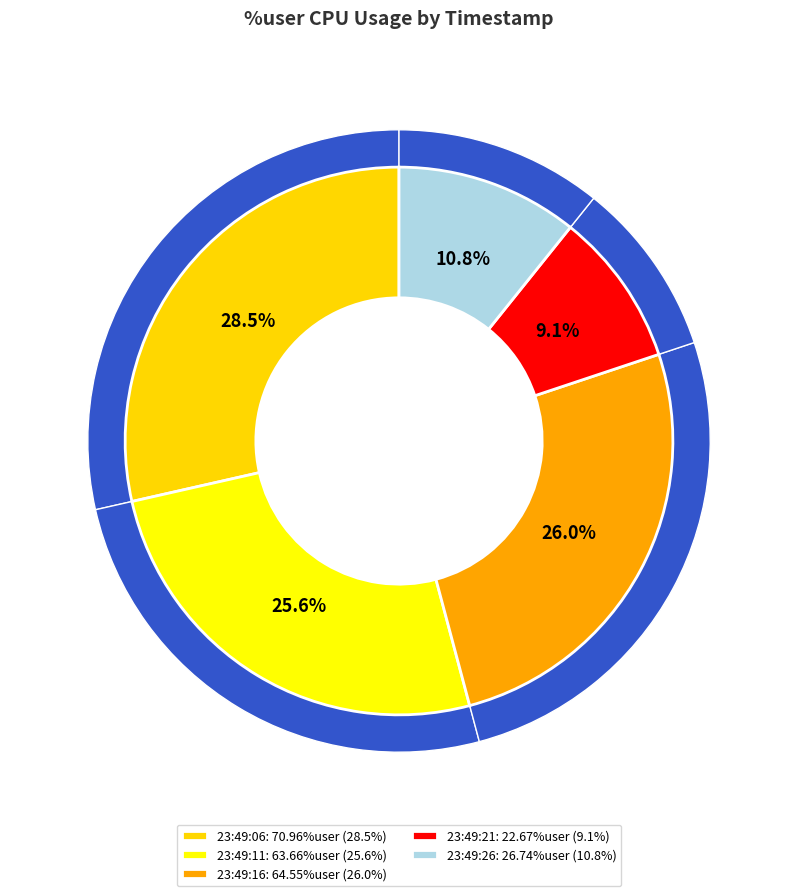

Combined, what portion of the pie is 23:49:26 and 23:49:06?

39.3%